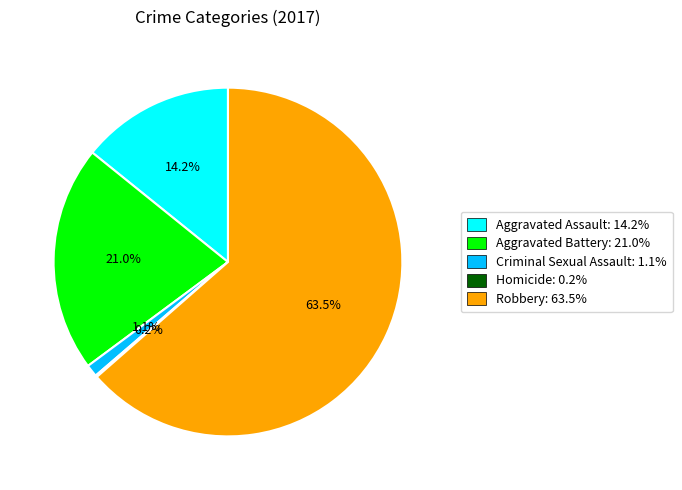

Is there any slice that represents more than half of the pie?

Yes